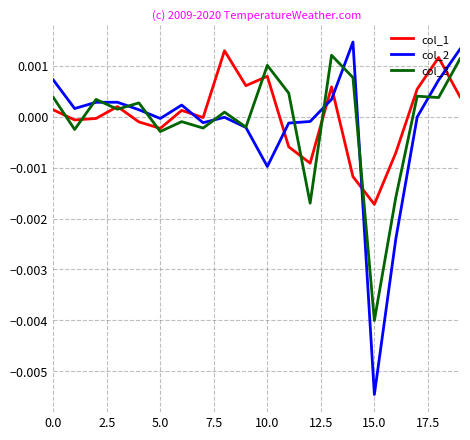

After their last crossing, which series has the higher values: col_2 or col_1?

col_2